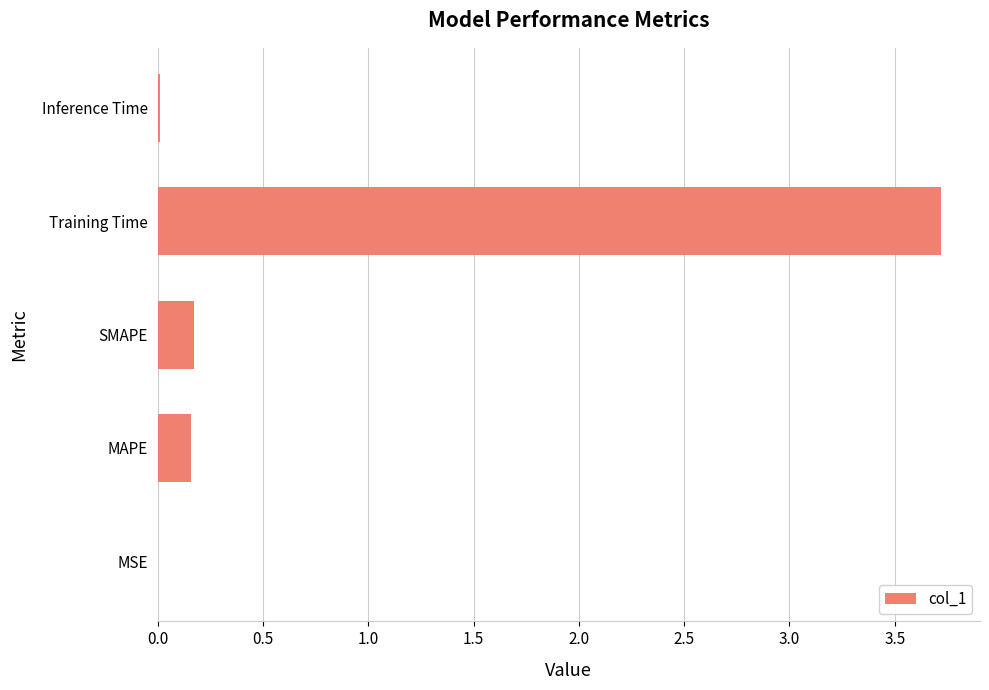

What value does the data have at Training Time?

3.7